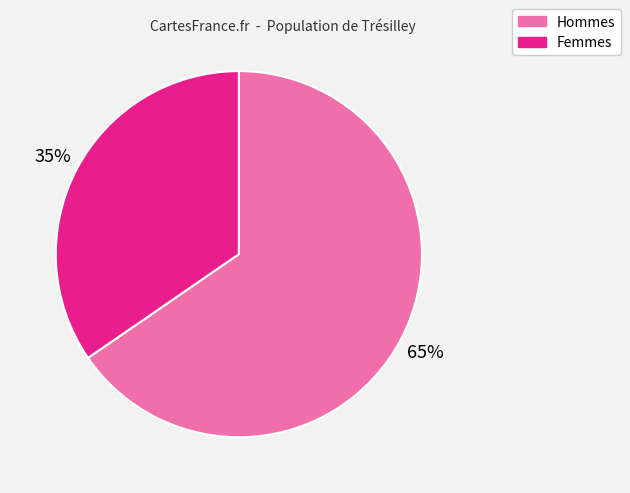

Does any single category account for the majority?

Yes